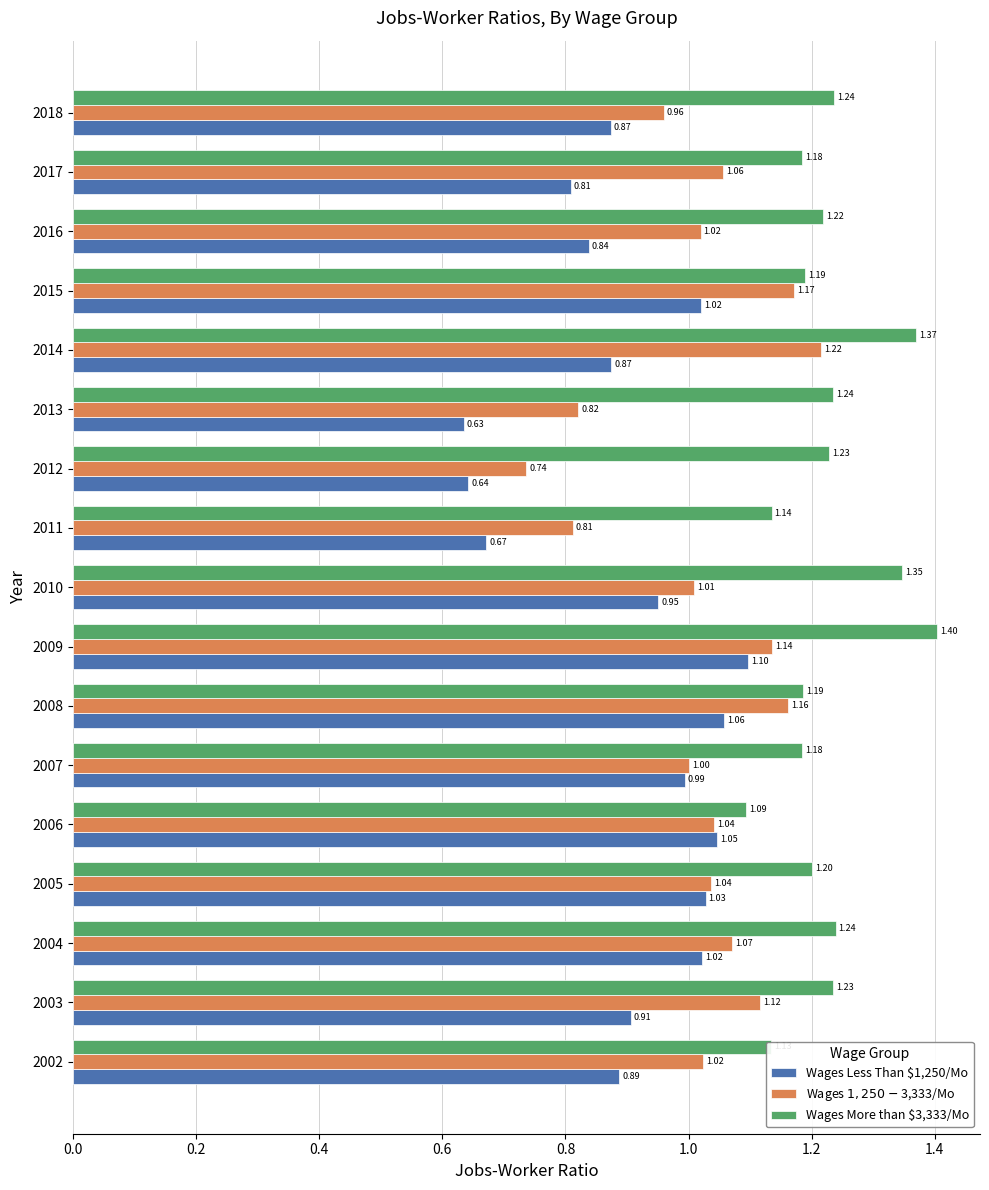

Rank the series by their maximum value, from highest to lowest.

Wages More than $3,333/Mo, Wages $1,250-$3,333/Mo, Wages Less Than $1,250/Mo